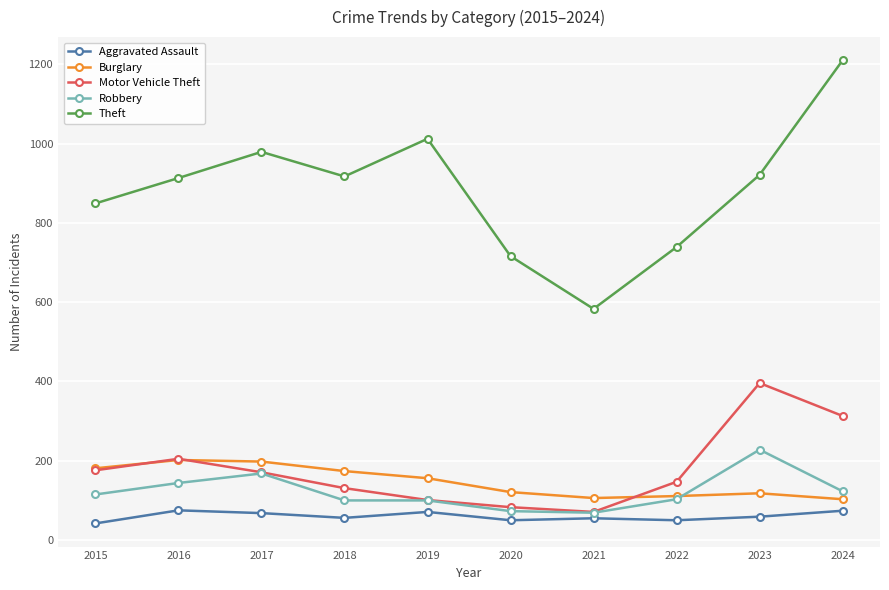

In Theft, how many points are higher than both neighbors (excluding endpoints)?

2